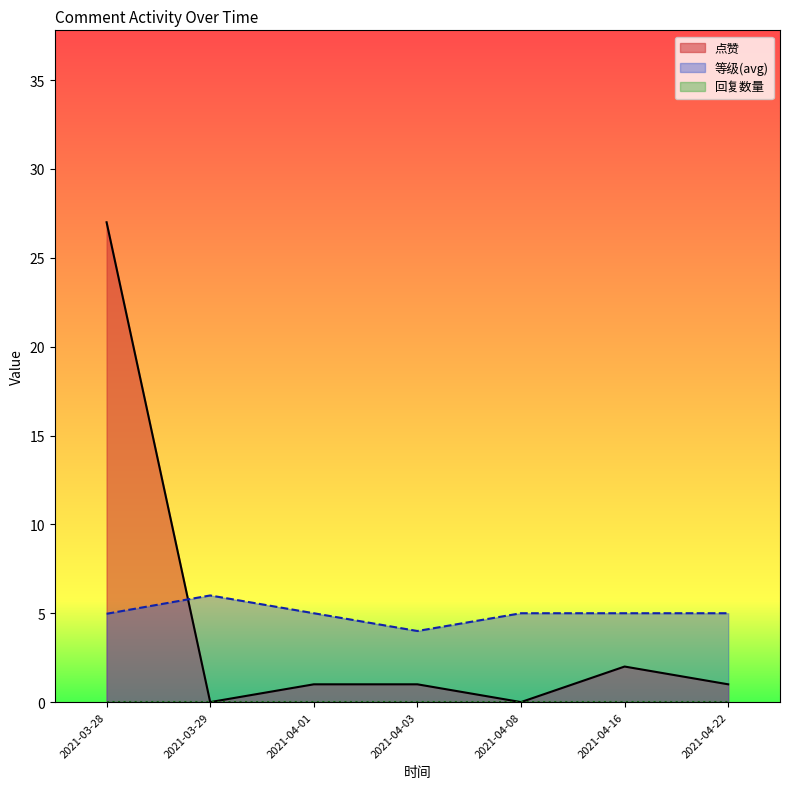

True or false: 点赞 has a value of 8 at 2021-03-28.

False